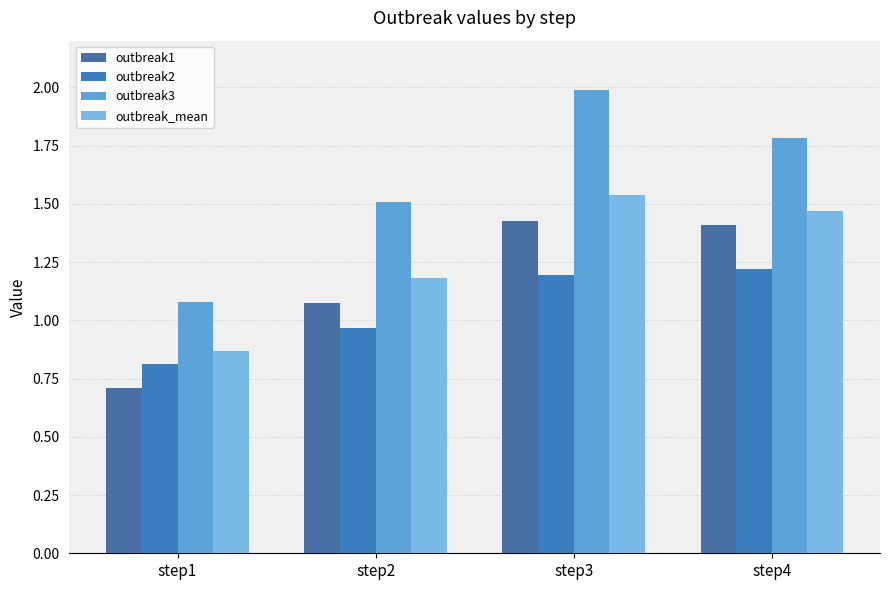

At how many categories does at least one series exceed 0?

4